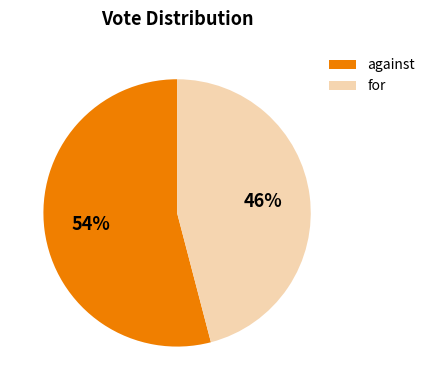

To the nearest percent, what percentage of the pie is against?

54%